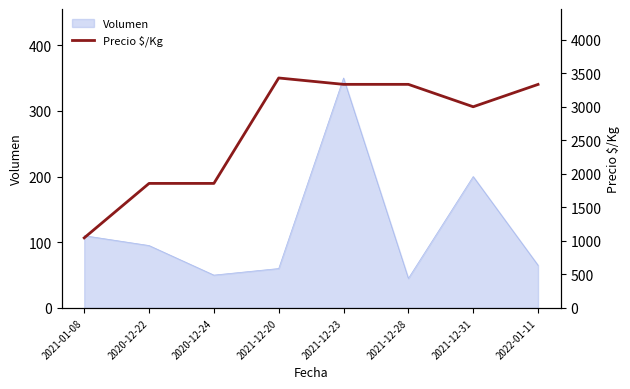

What is the sum of all values?

21189